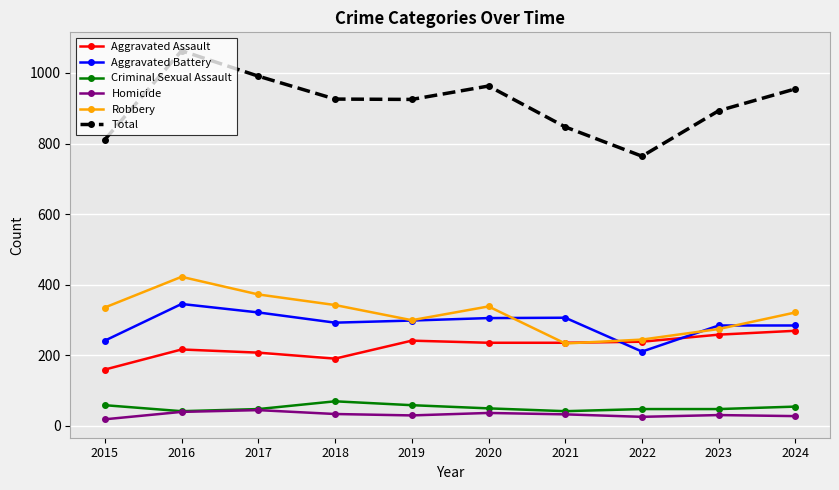

In Total, how many points are higher than both neighbors (excluding endpoints)?

2